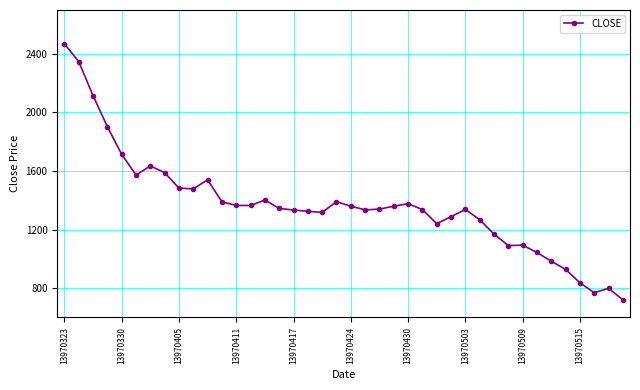

What is the smallest value displayed?

721